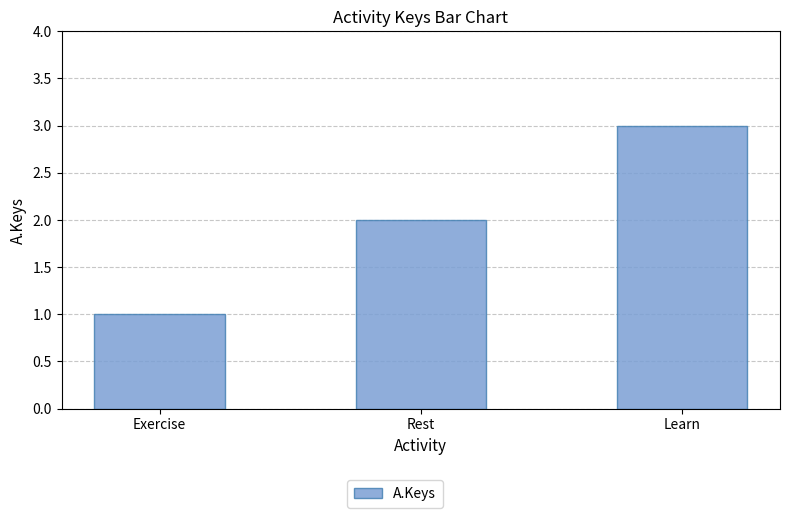

Rank the categories by value from highest to lowest.

Learn, Rest, Exercise